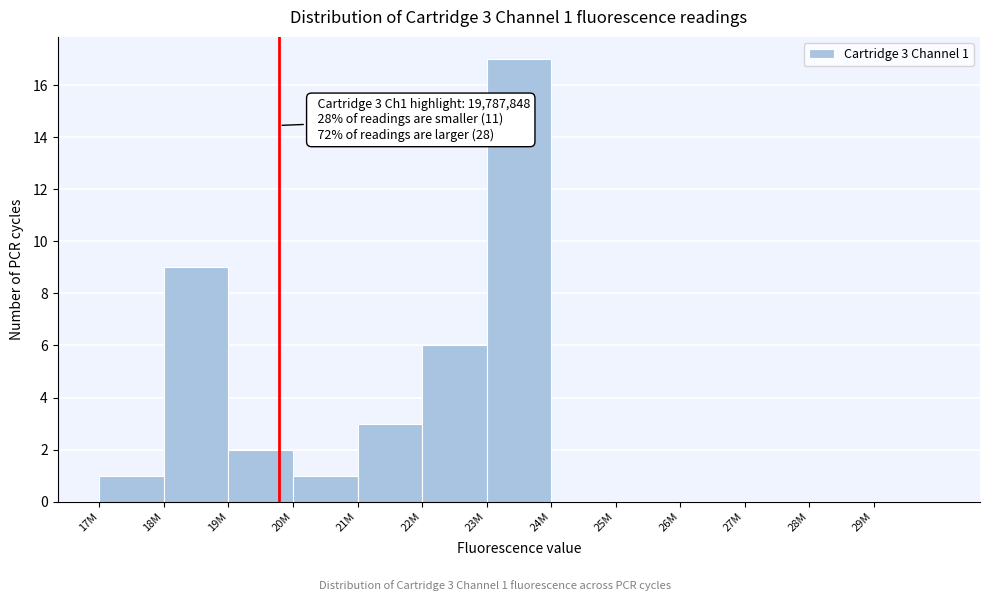

Reading left to right, what are all the values shown in this chart?

17M=1	18M=9	19M=2	20M=1	21M=3	22M=6	23M=17	24M=0	25M=0	26M=0	27M=0	28M=0	29M=0